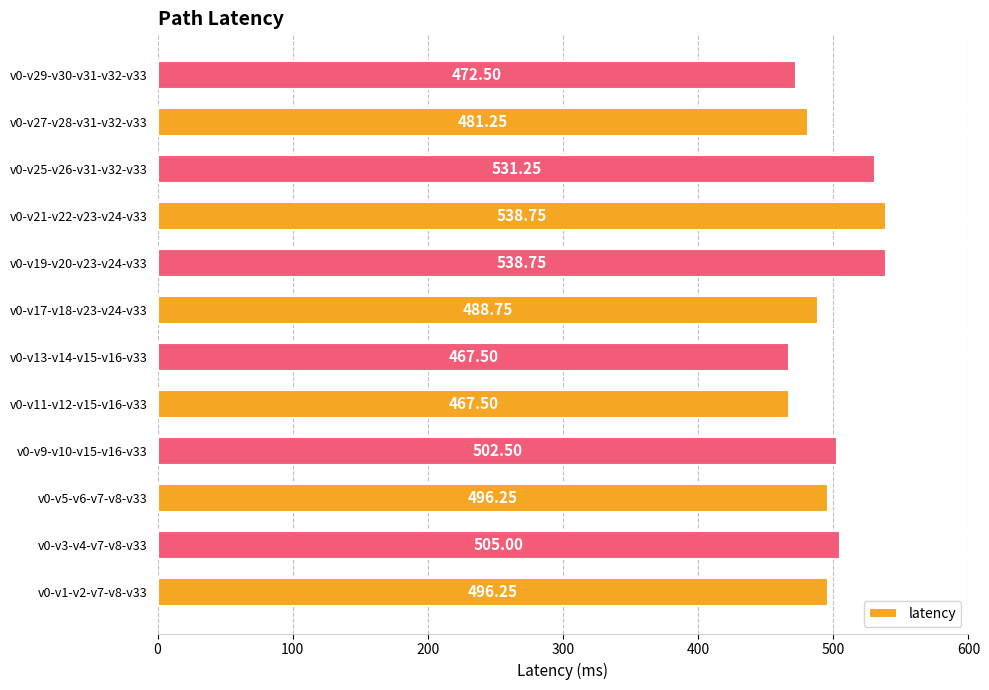

What is the average value?

498.9